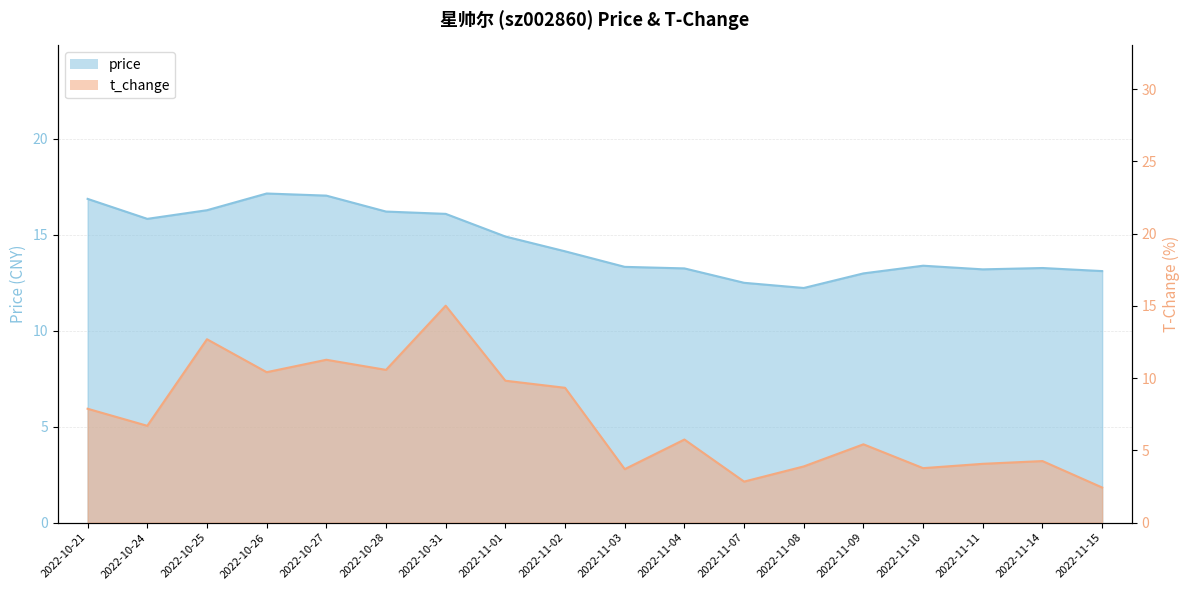

Reading left to right, what are all the values shown in this chart?

price: 2022-10-21=16.9	2022-10-24=15.8	2022-10-25=16.3	2022-10-26=17.1	2022-10-27=17.0	2022-10-28=16.2	2022-10-31=16.1	2022-11-01=14.9	2022-11-02=14.1	2022-11-03=13.3	2022-11-04=13.2	2022-11-07=12.5	2022-11-08=12.2	2022-11-09=13.0	2022-11-10=13.4	2022-11-11=13.2	2022-11-14=13.3	2022-11-15=13.1
t_change: 2022-10-21=7.9	2022-10-24=6.7	2022-10-25=12.7	2022-10-26=10.4	2022-10-27=11.3	2022-10-28=10.6	2022-10-31=15.0	2022-11-01=9.8	2022-11-02=9.3	2022-11-03=3.7	2022-11-04=5.8	2022-11-07=2.8	2022-11-08=3.9	2022-11-09=5.4	2022-11-10=3.8	2022-11-11=4.1	2022-11-14=4.3	2022-11-15=2.4